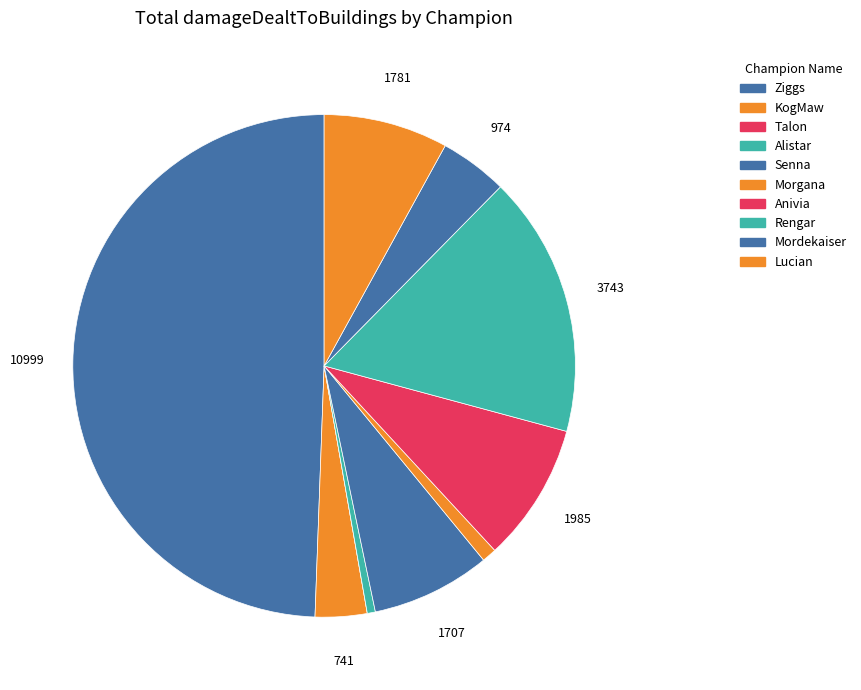

What is the ratio of the value at KogMaw to the value at Alistar?

6.4